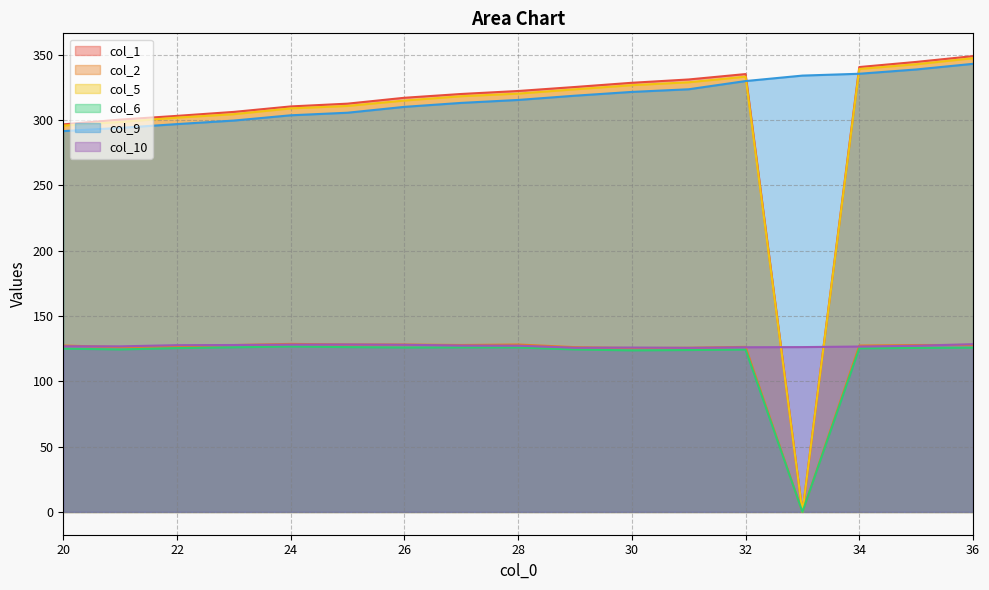

Where does the col_1 series first go above 319?

27